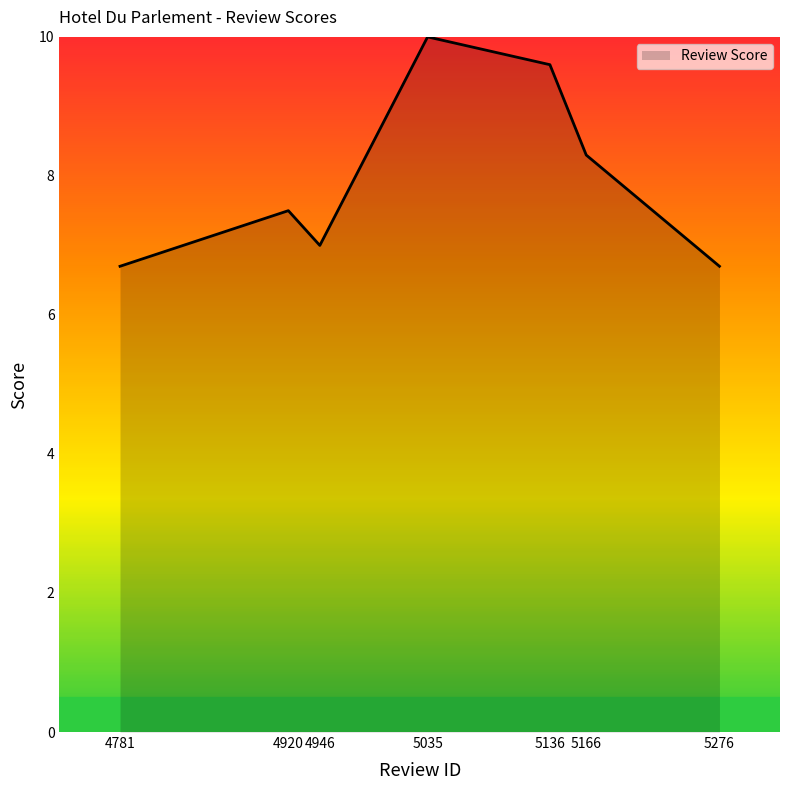

What is the change in value from 4781 to 5035?

+3.3